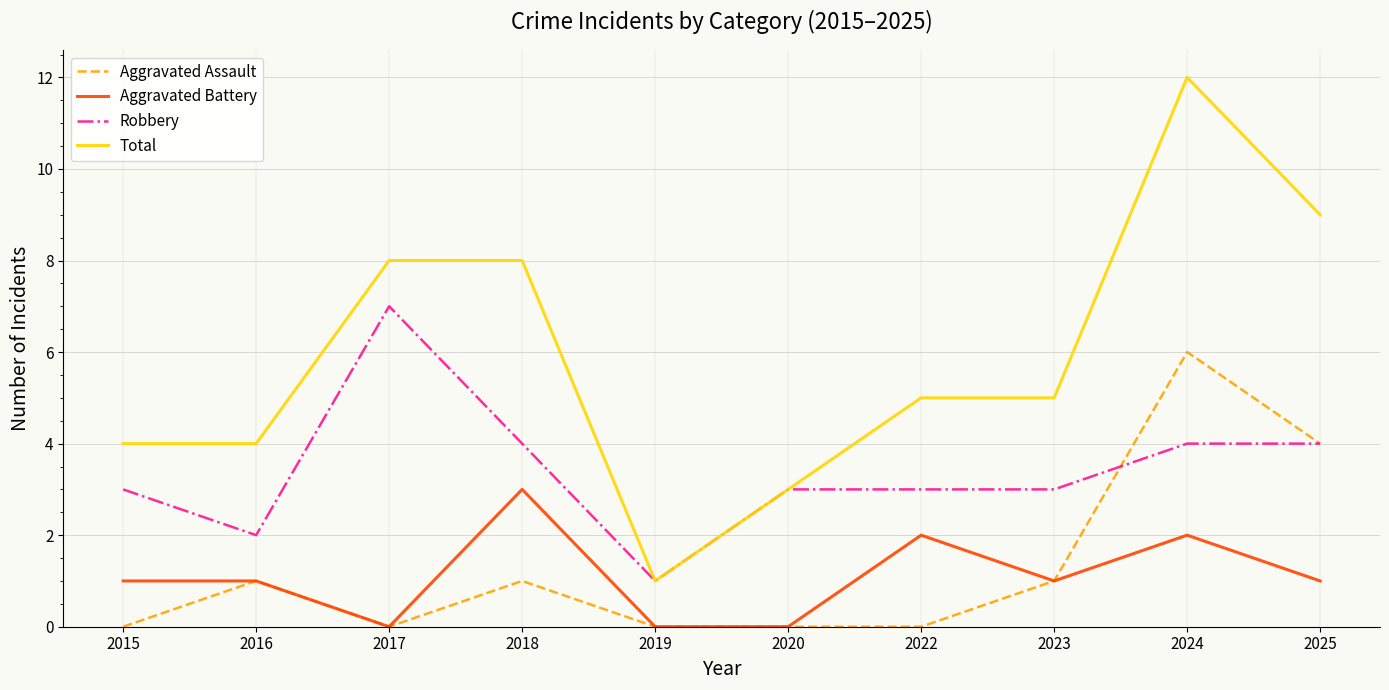

What is the difference between the highest and lowest values at 2015?

4